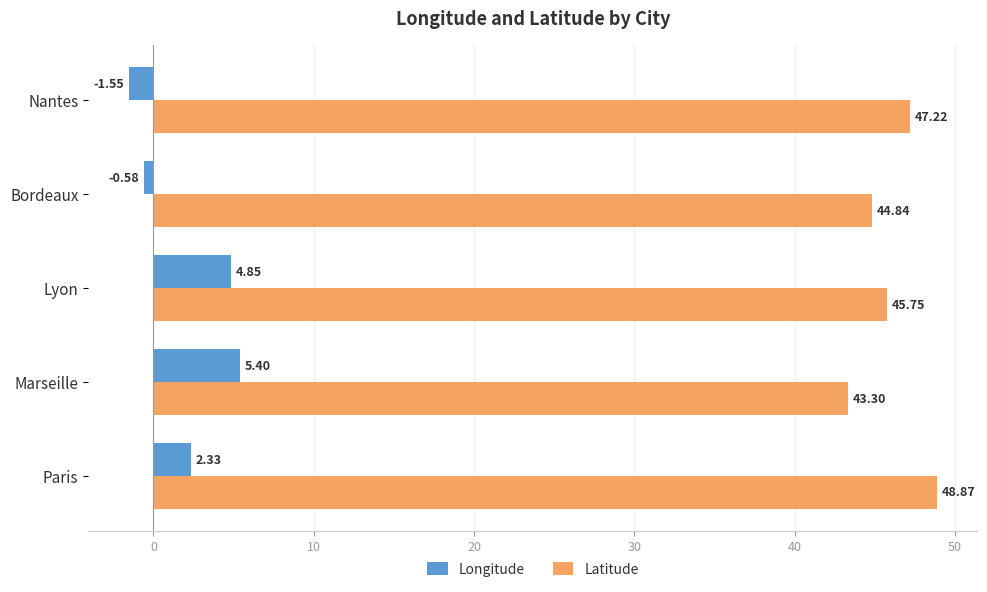

At which label does Longitude reach its peak?

Marseille